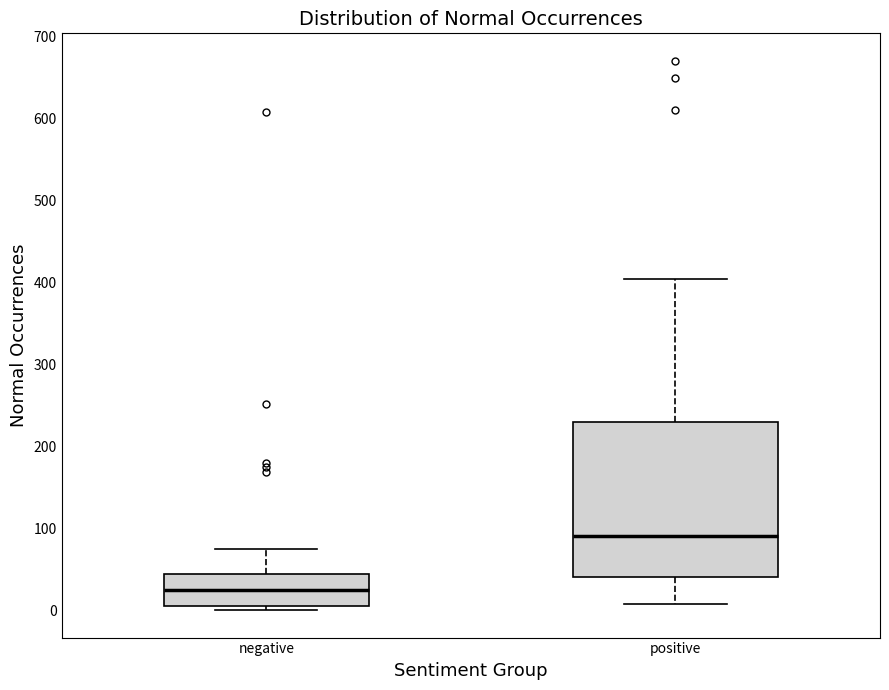

Where is the lower edge of the box for negative on the y-axis? The values are not printed on the chart, so give them approximately, as read against the axis.

10